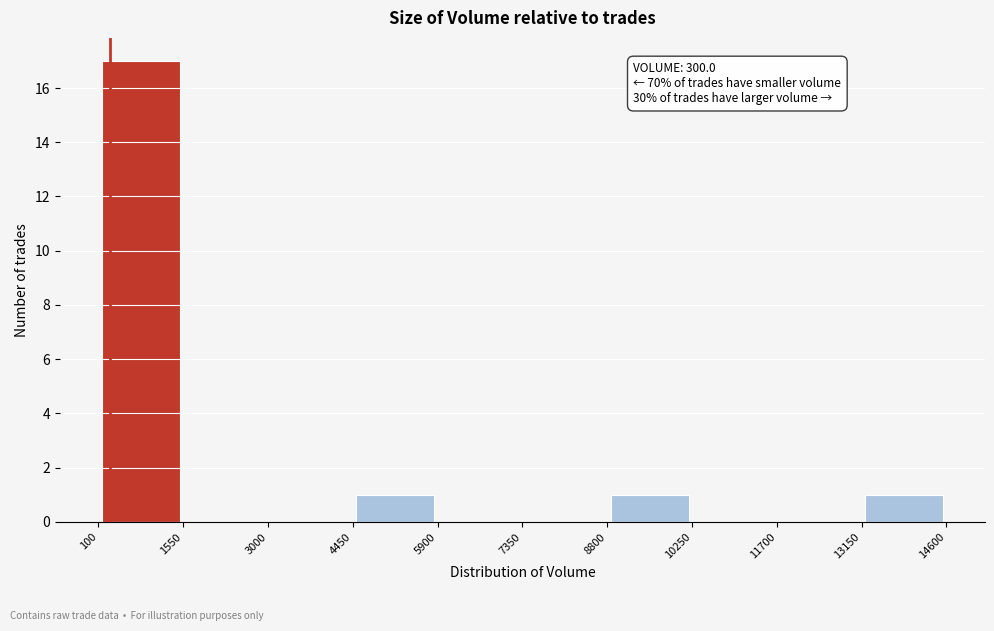

Over which range of the x-axis is the bar tallest?

100 to 1550